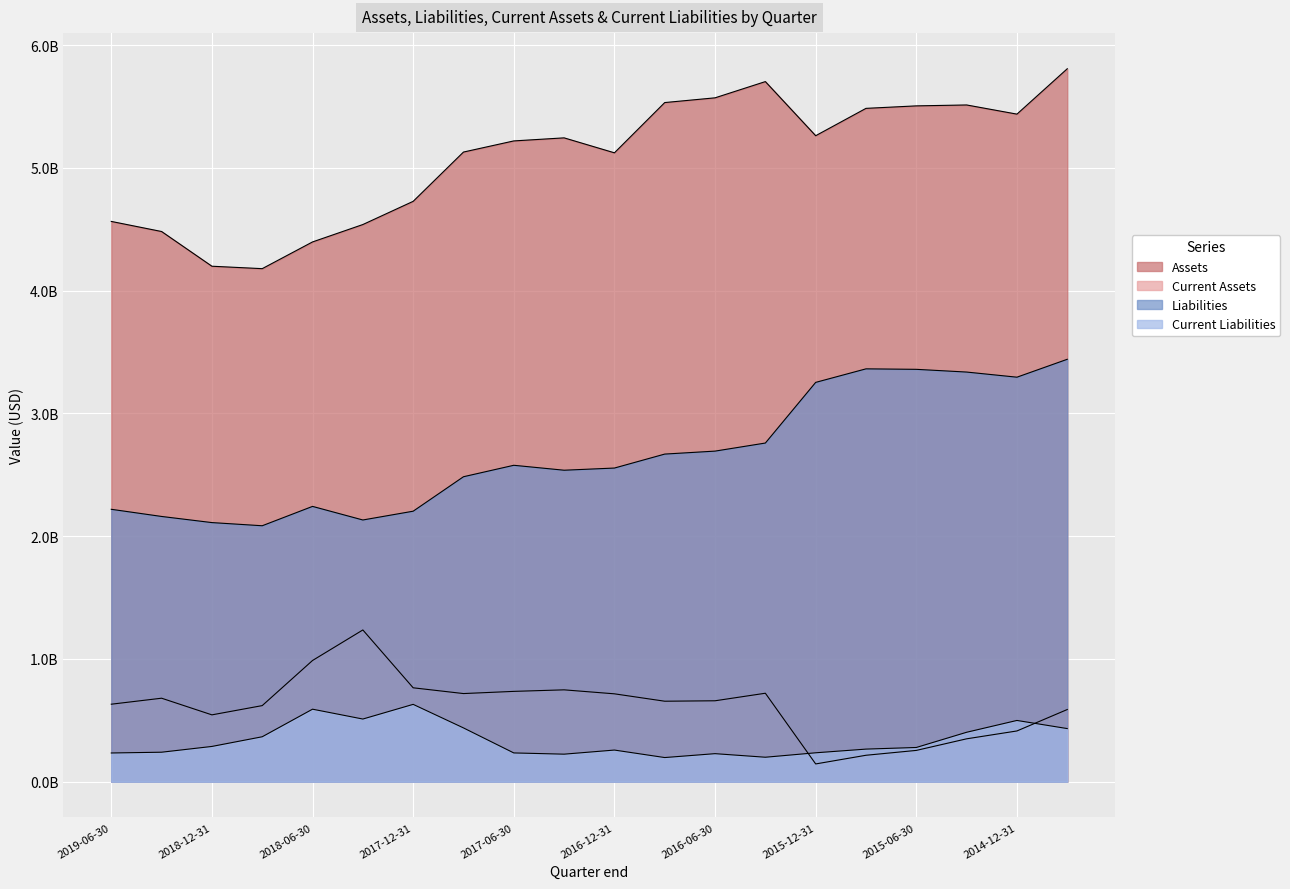

What is the value of the Current Assets point at the 11th from the left?

715881000